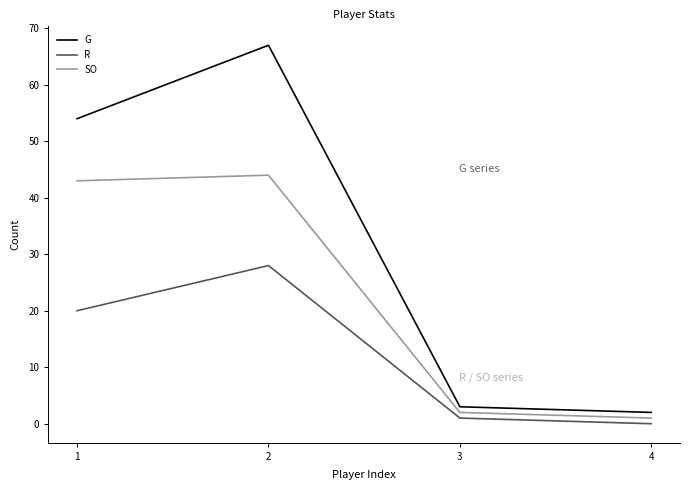

Which series changed the most between 1 and 2?

G